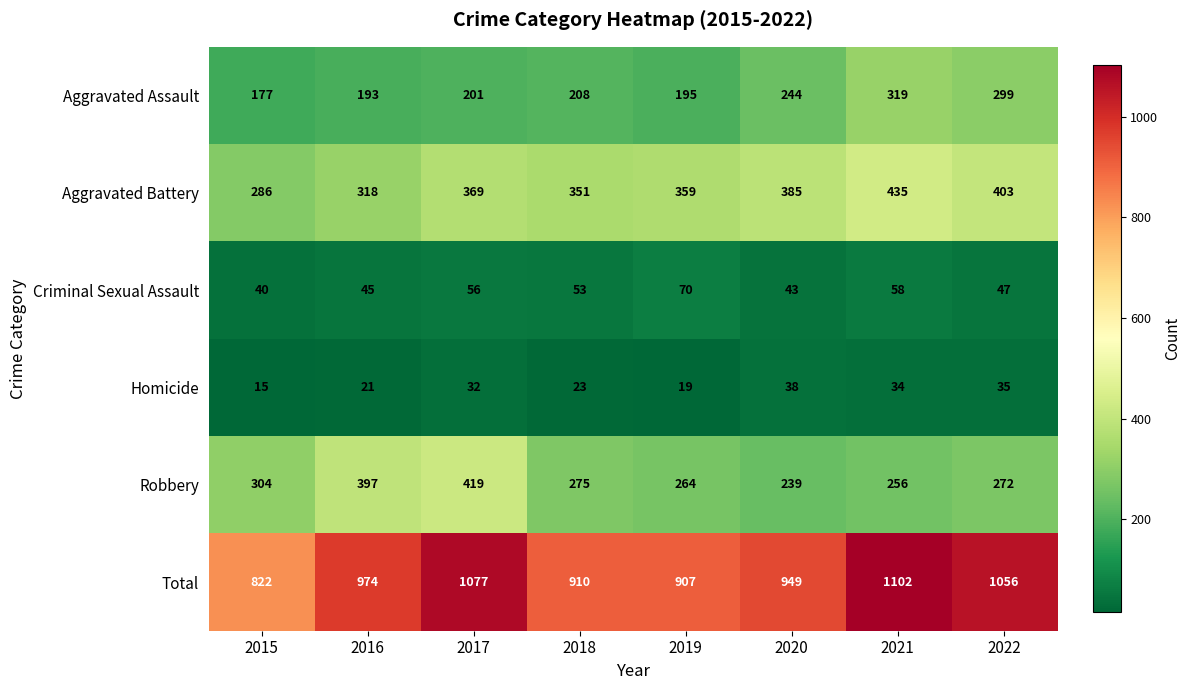

What is the difference between the maximum and second lowest values in the Total series?

195